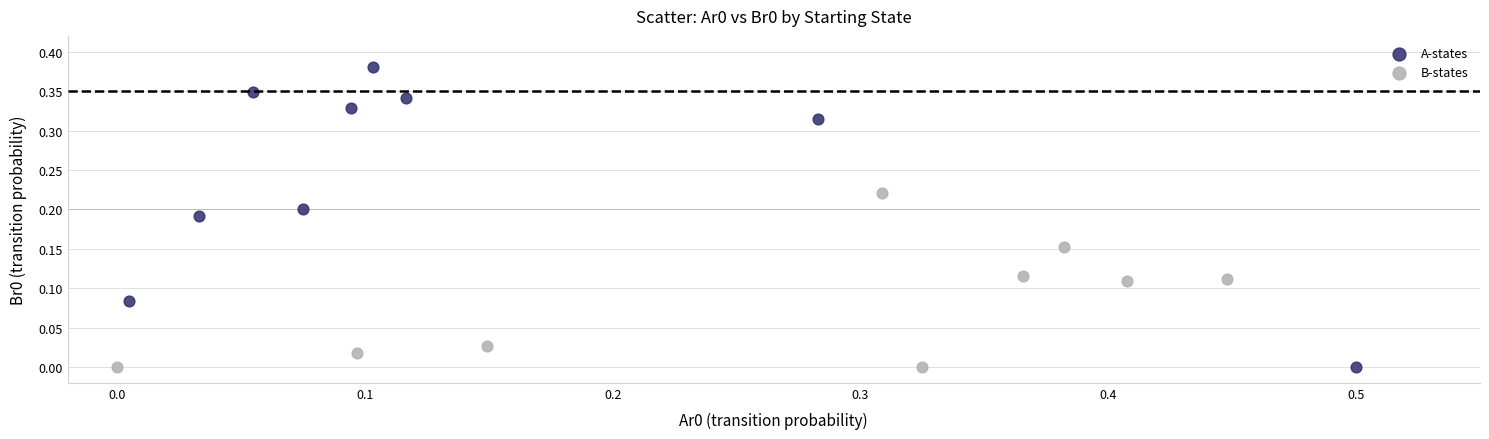

What are all the series names shown in the legend?

A-states, B-states